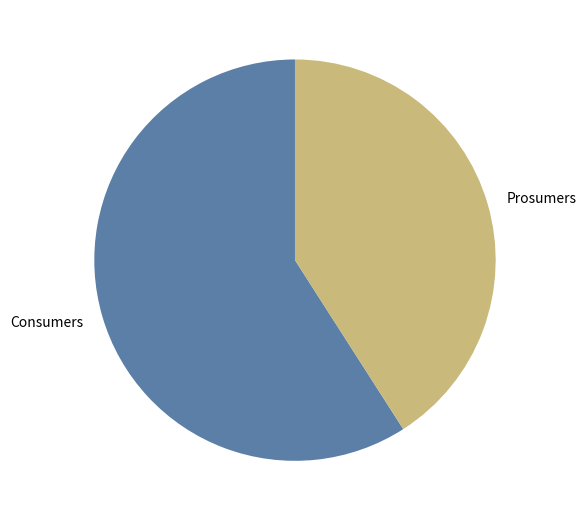

Rank the categories by value from highest to lowest.

Consumers, Prosumers